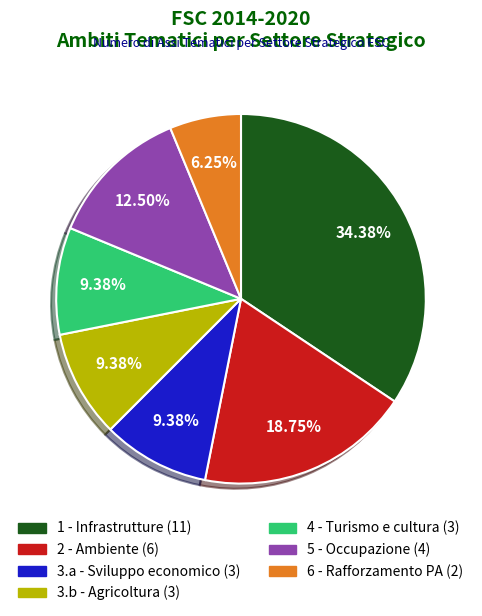

To the nearest percent, what portion does 2 - Ambiente represent?

19%